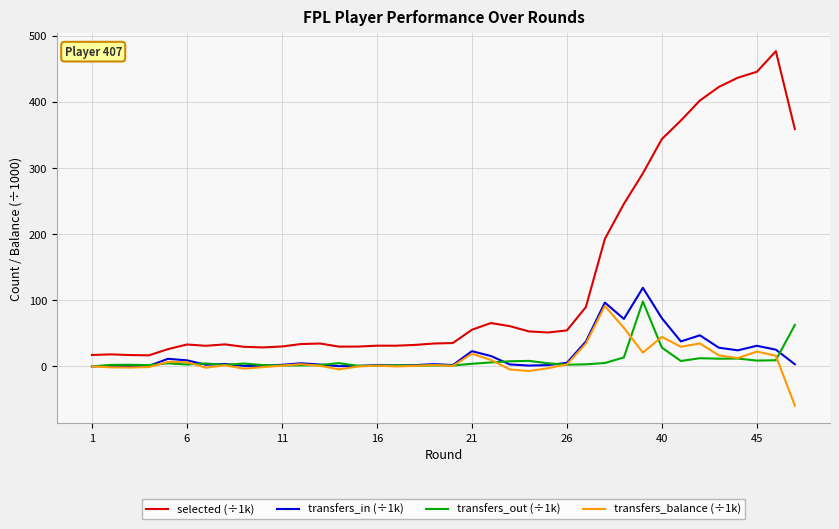

True or false: selected (÷1k) and transfers_balance (÷1k) cross at least once.

False